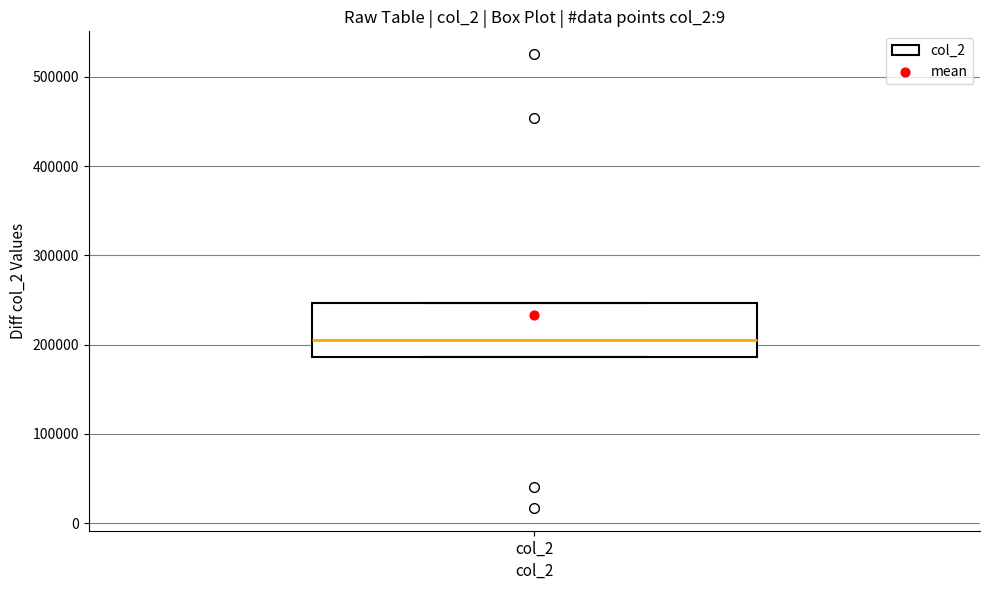

Transcribe this box plot: give where the median line is, the range the box spans, and where the two whiskers end, as read against the y-axis. The values are not printed on the chart, so give them approximately, as read against the axis.

median 210000, box 190000 to 250000, whiskers 190000 to 250000